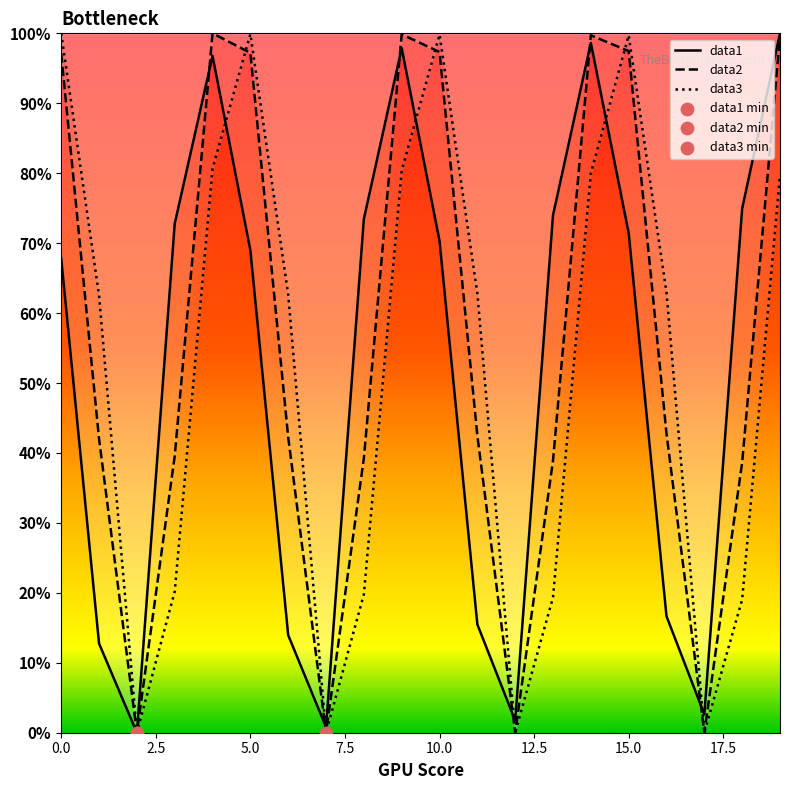

Is the value of data2 at 14 greater than the value of data3 at 2?

Yes